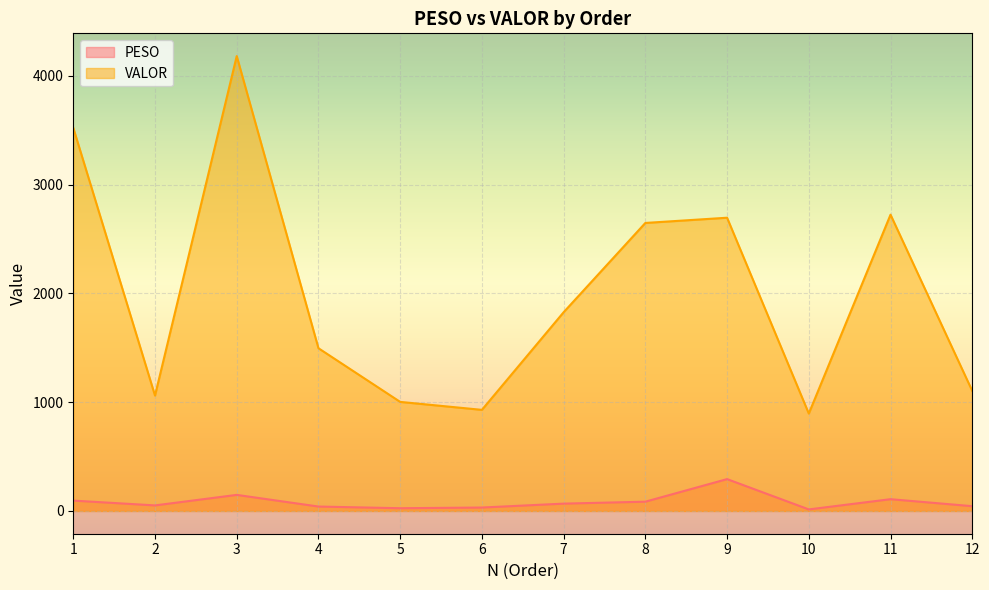

What is the value of the PESO point at the 2nd from the left?

51.1